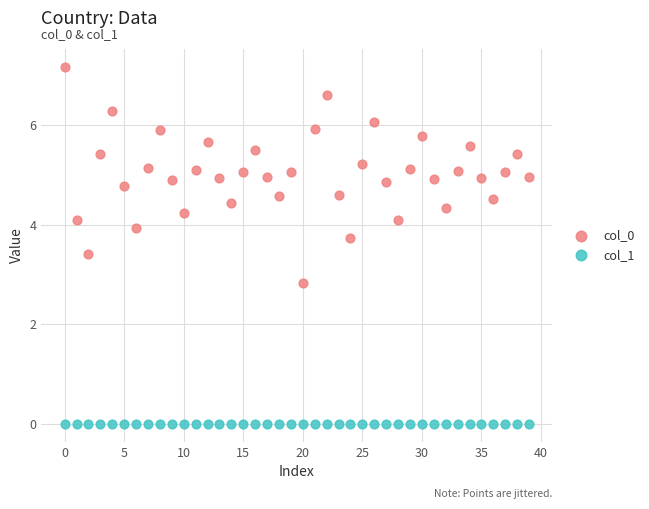

Which series contains the lowest Y value?

col_1